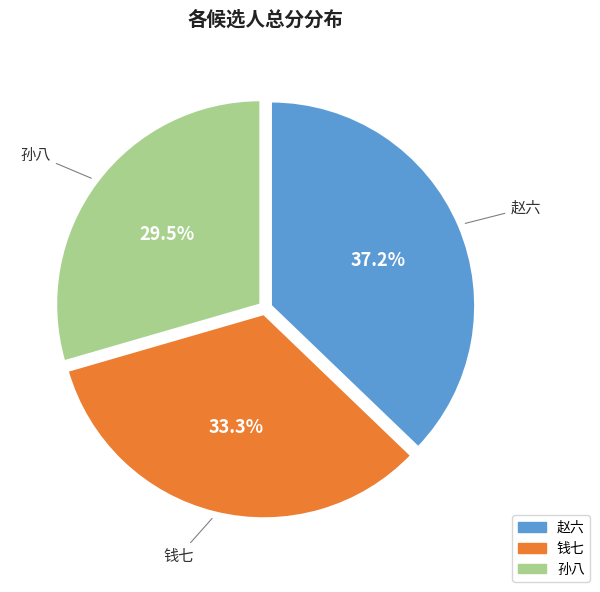

How many slices are in this pie chart?

3